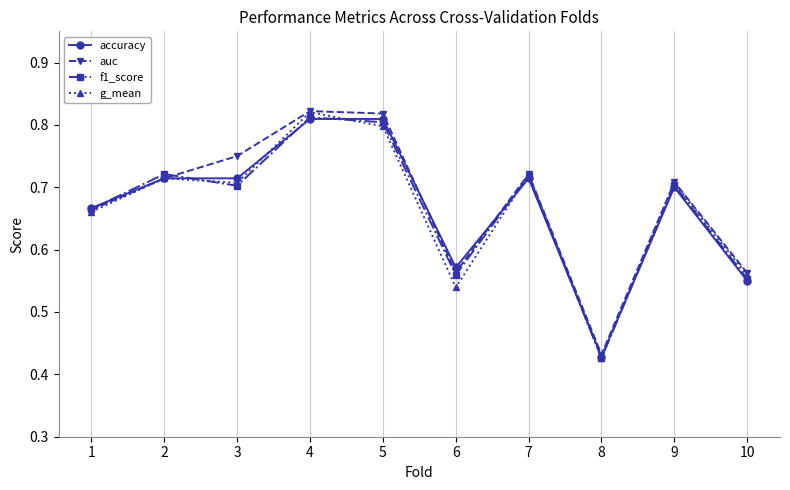

Where is g_mean nearest to the value 0?

8